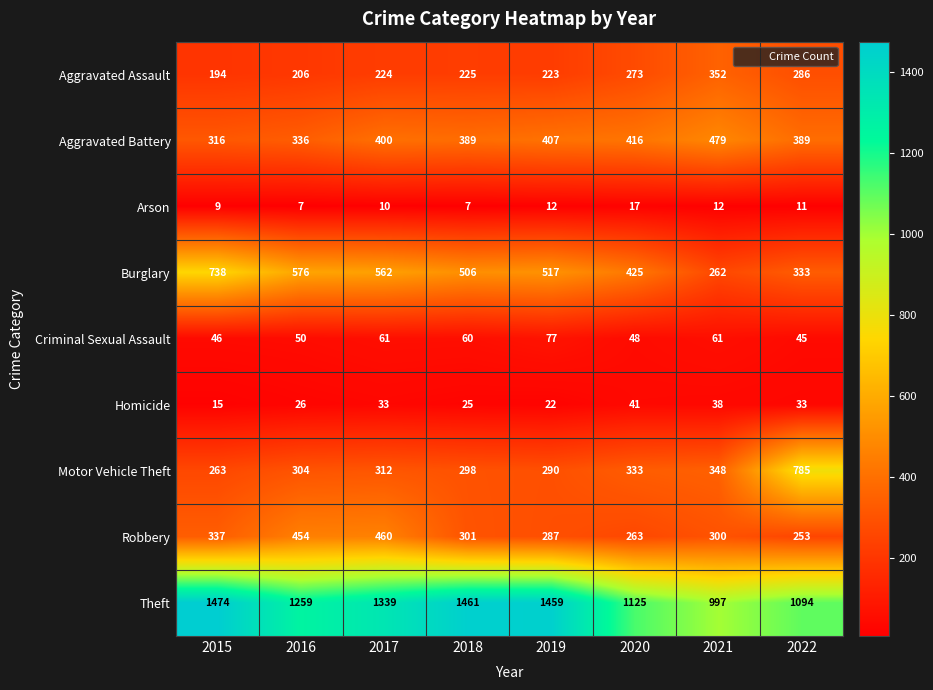

How many values in the Robbery series are below 301?

4